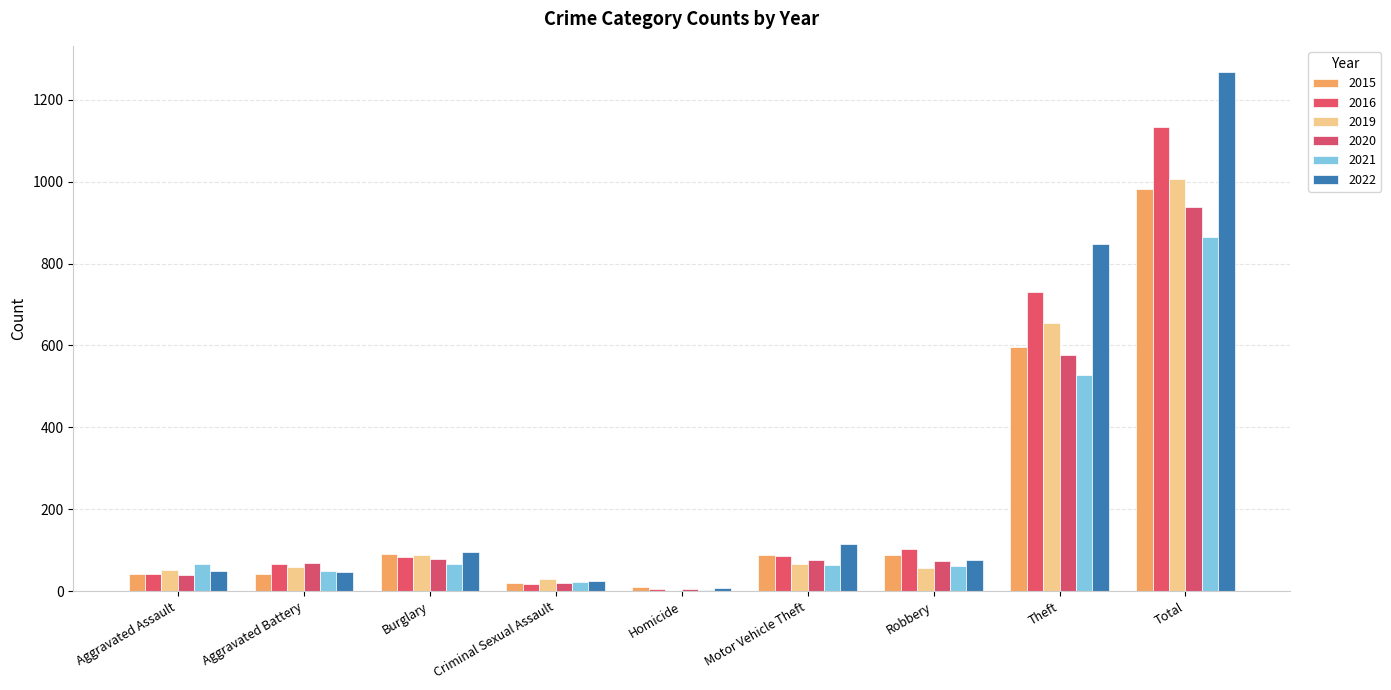

Where is 2016 nearest to the value 569?

Theft